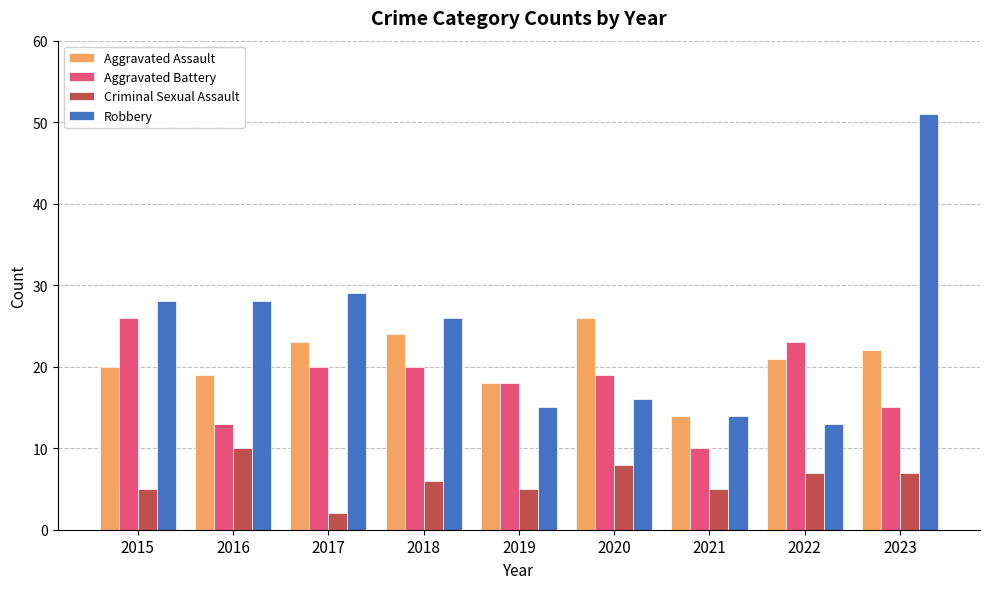

At 2018, list the series in order from largest to smallest.

Robbery, Aggravated Assault, Aggravated Battery, Criminal Sexual Assault